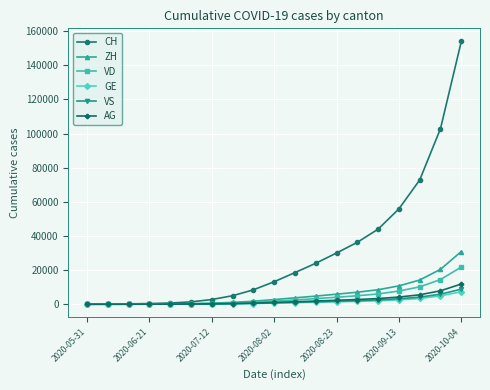

Which series has the largest total across all categories?

CH